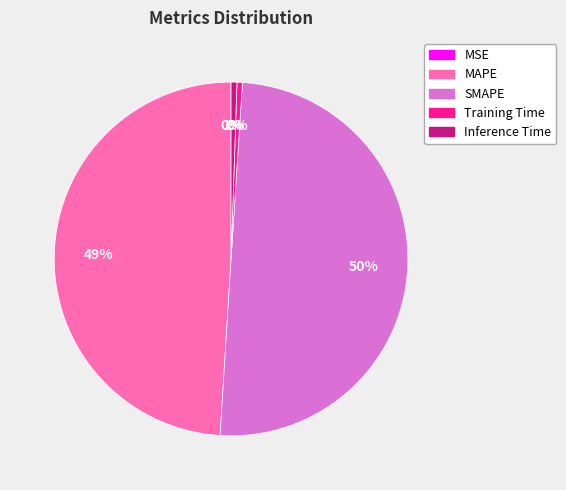

The Inference Time slice represents 1% of the pie. True or false?

True